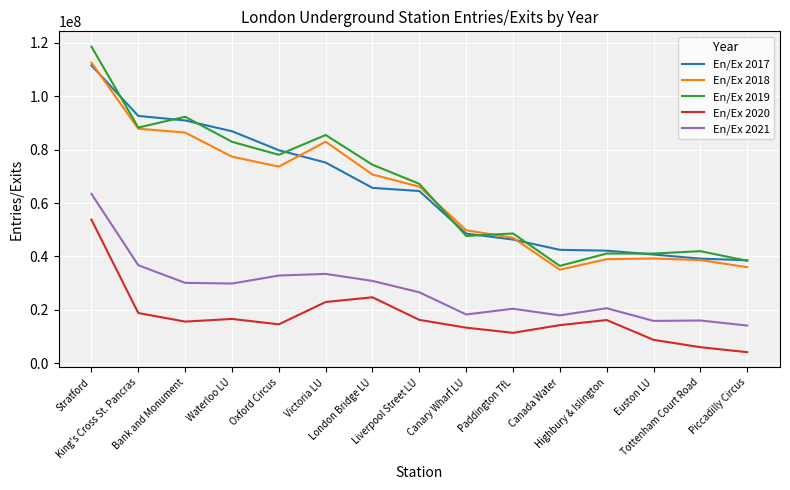

What is the sum of all En/Ex 2019 values?

982516563